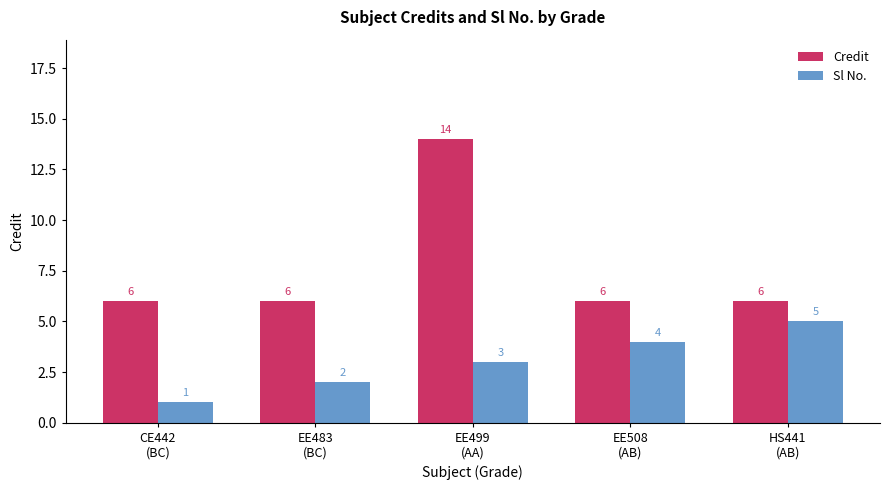

What is the sum of the Sl No. values at HS441
(AB) and EE483
(BC)?

7